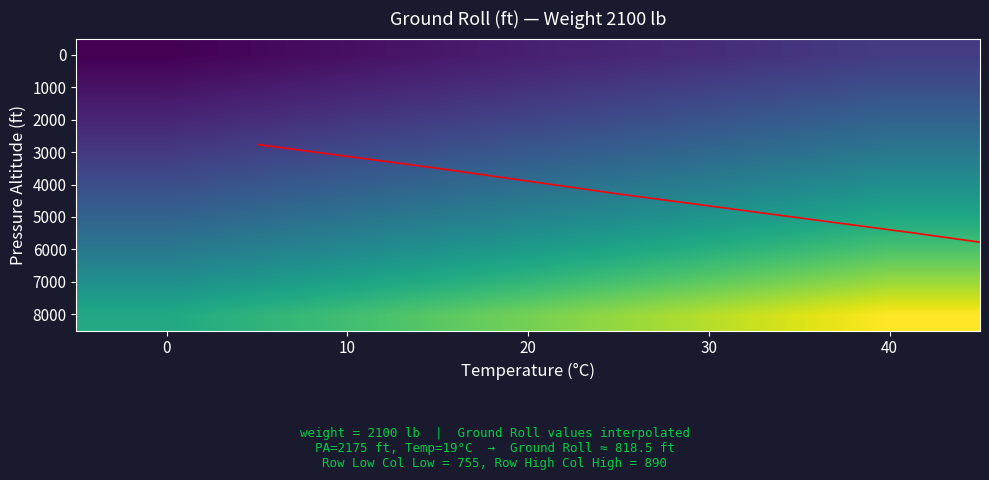

The 1000 series shows 850 at 40. True or false?

True